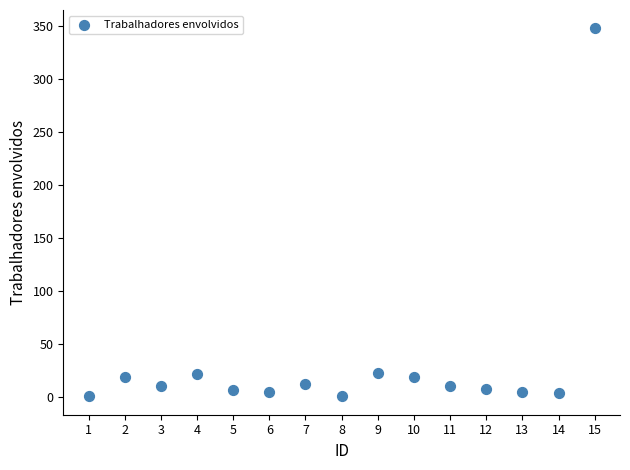

What is the range of Y values (max minus min)?

347